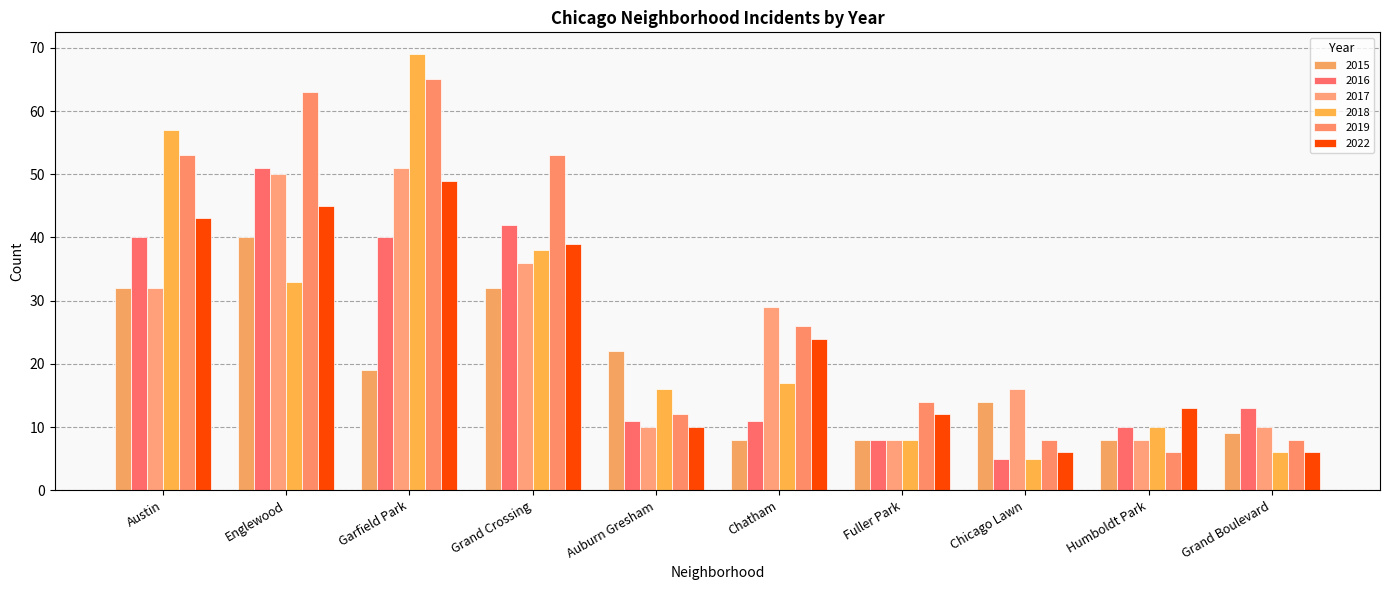

How many bars are there in each group?

6